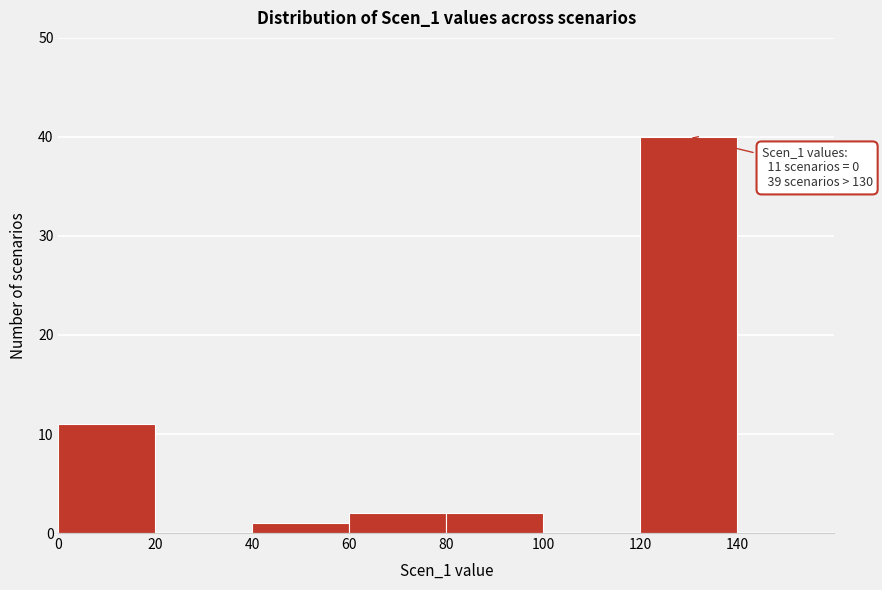

Over which range of the x-axis is the bar tallest?

120 to 140